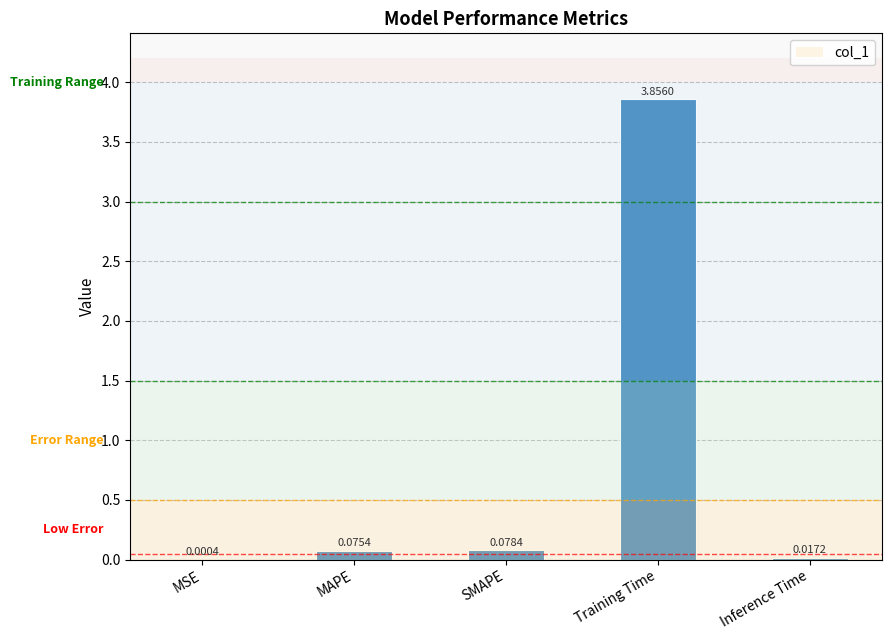

What is the average value?

0.8